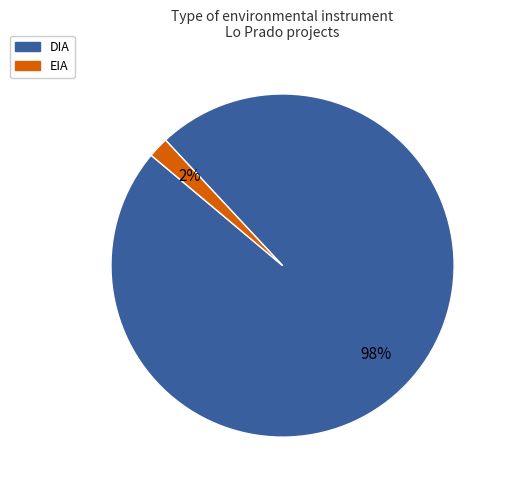

Which category has the biggest portion of the pie?

DIA